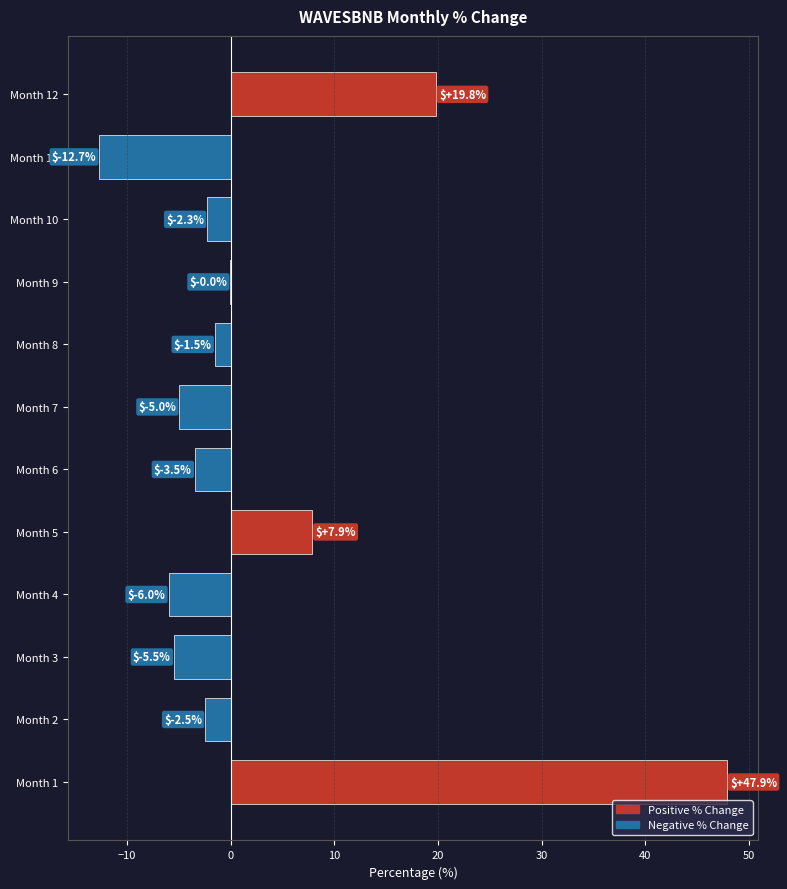

What is the greatest value displayed?

47.9